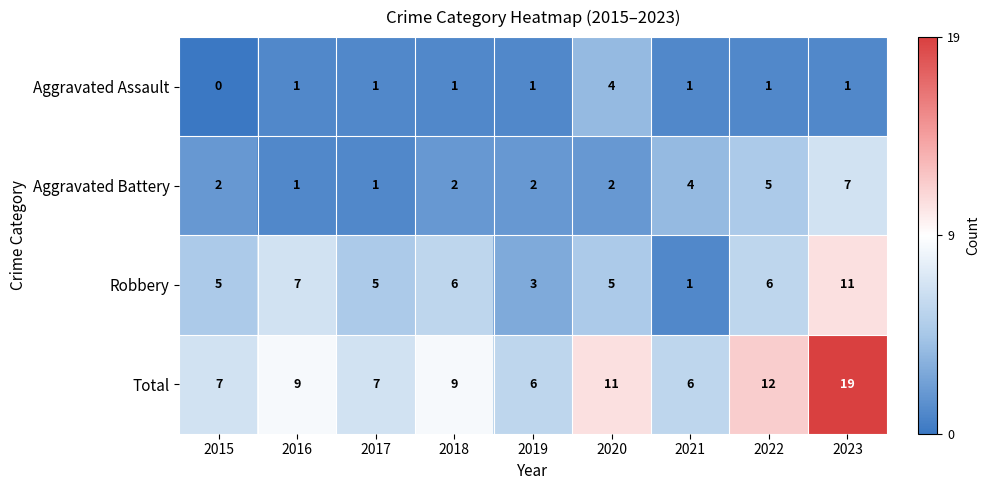

At which category is the sum across all series the highest?

2023